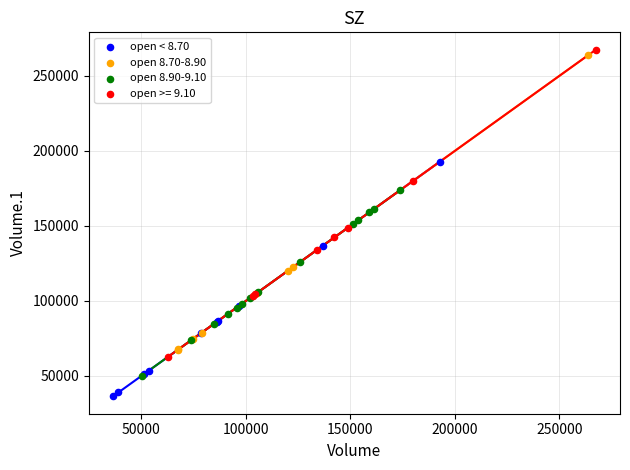

Which series reaches the minimum Y coordinate?

open < 8.70